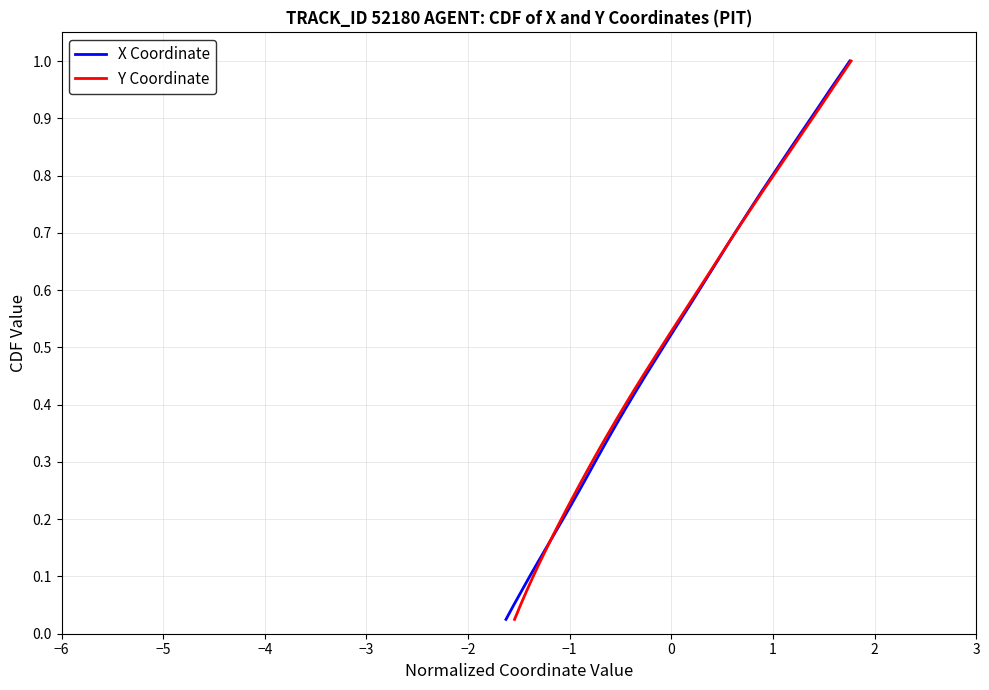

Which series has the largest total across all categories?

X Coordinate